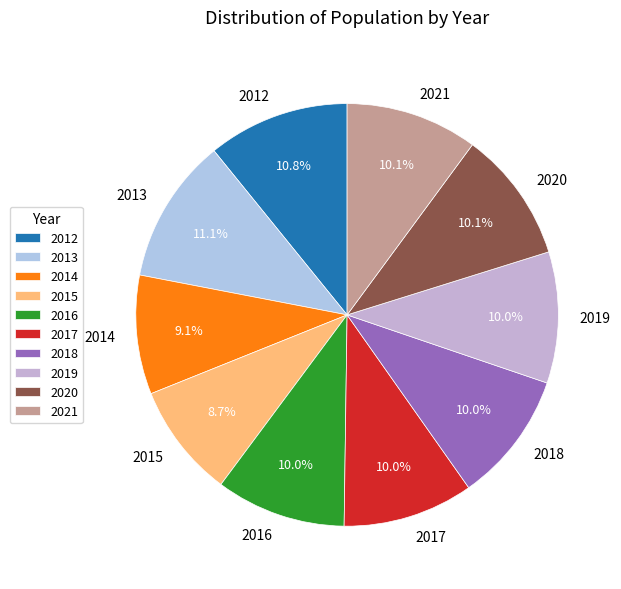

How many segments does this pie chart have?

10